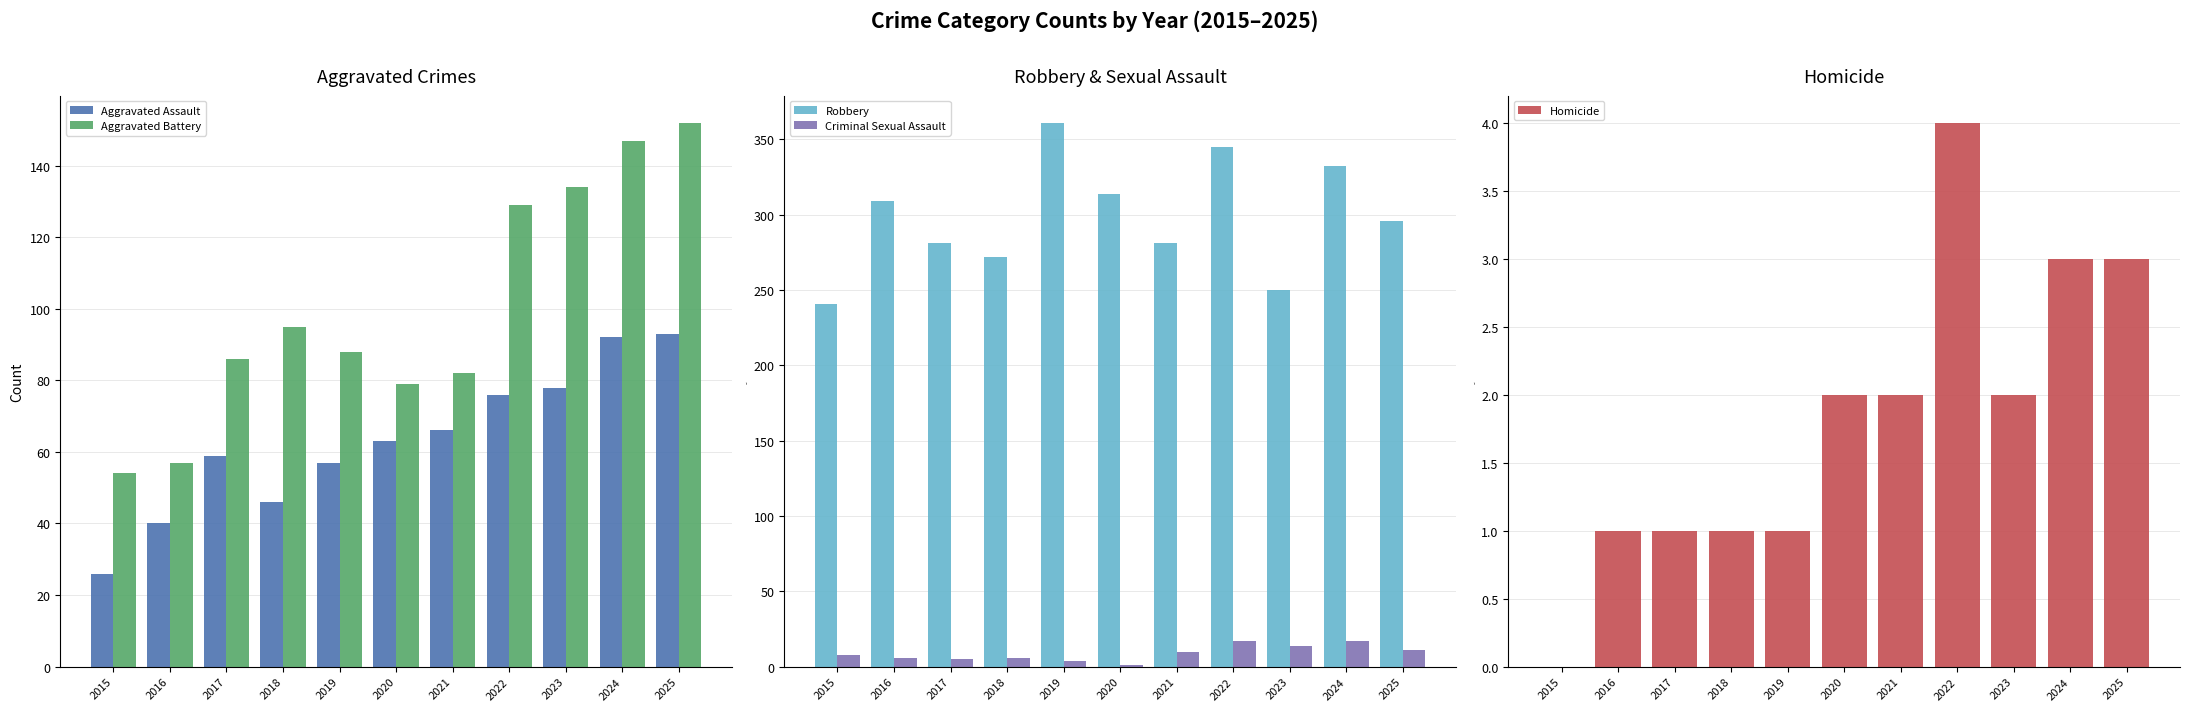

What is the difference between the highest and lowest values at 2023?

248